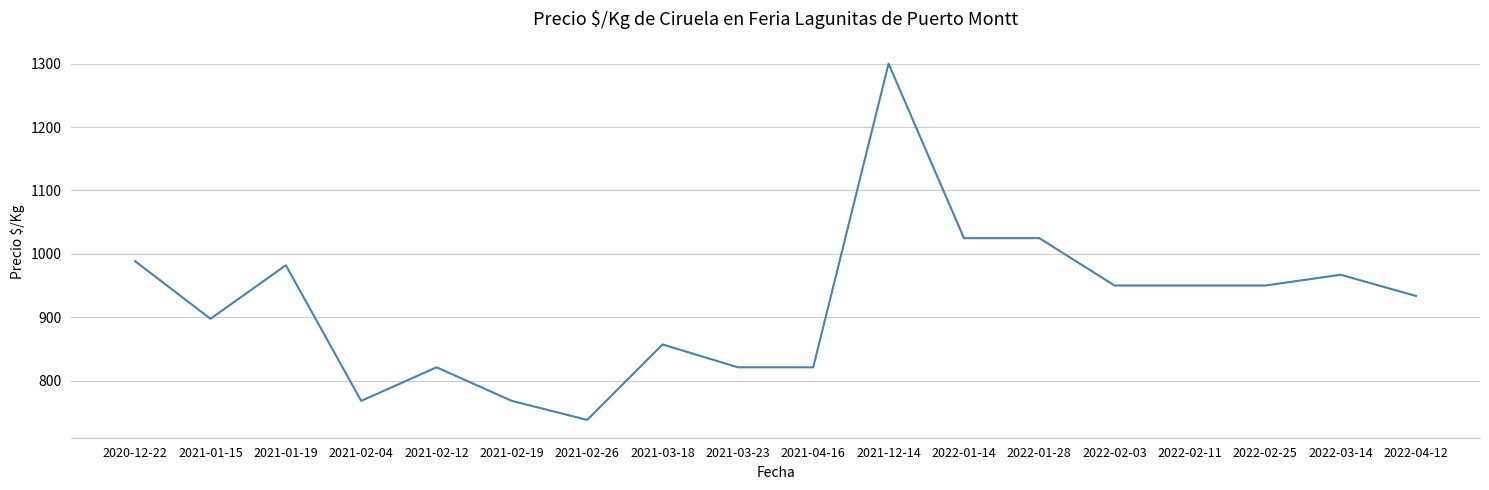

What position from the right is 2021-02-04?

15